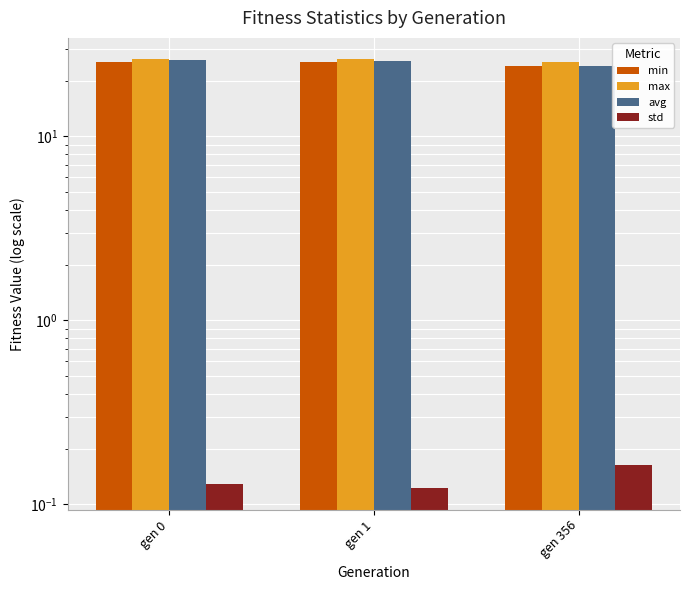

How many bars are there in total?

12